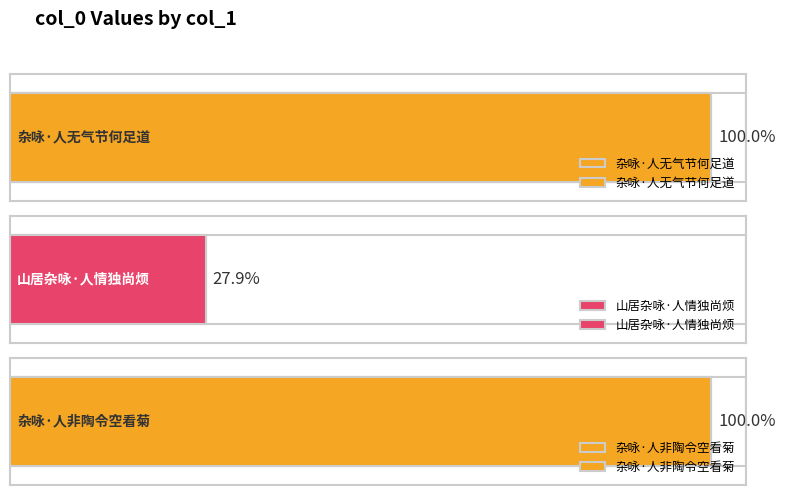

Are the bars horizontal?

Yes